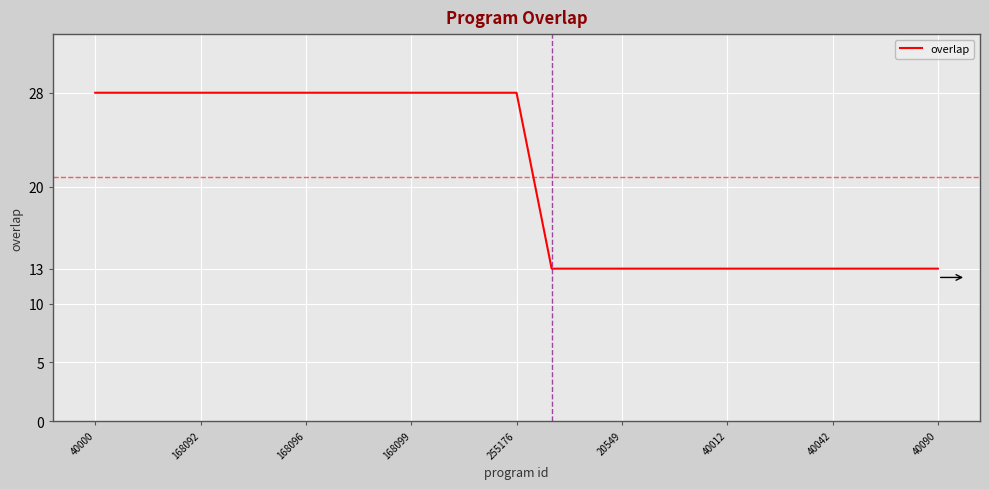

What is the greatest value displayed?

28